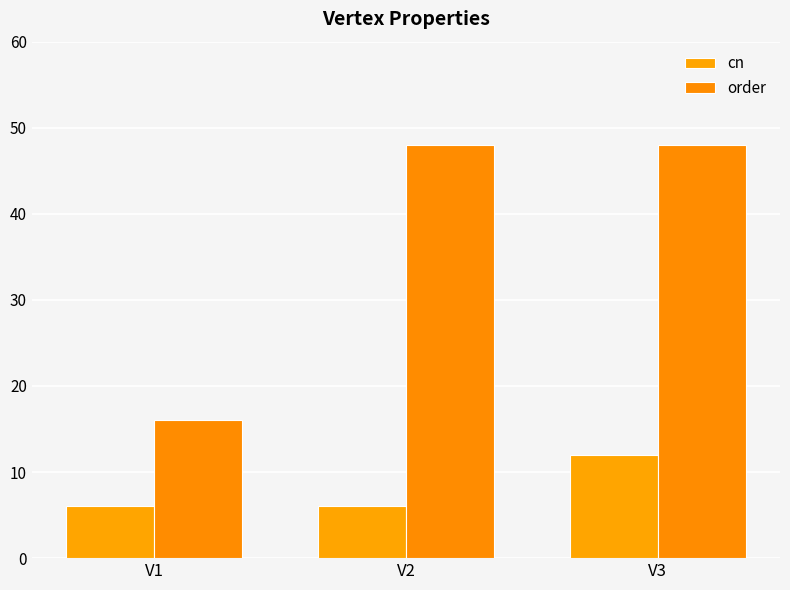

The cn series shows 12 at V3. True or false?

True